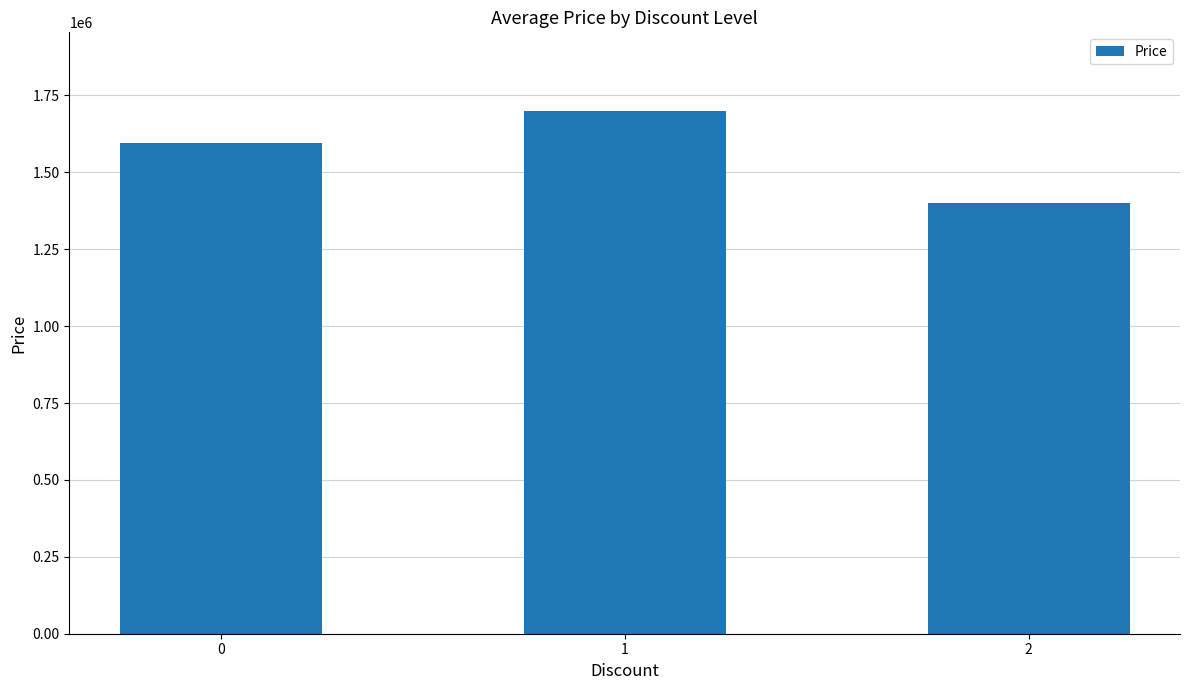

What is the greatest value displayed?

1700000.0